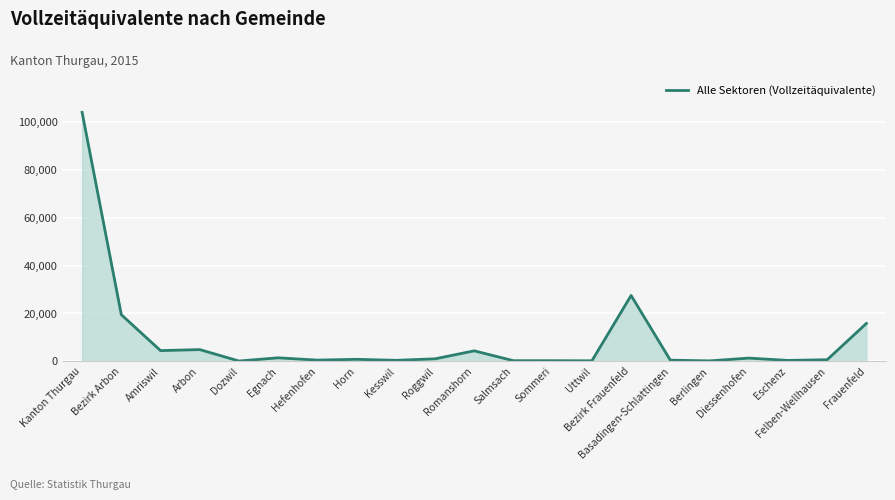

Which has a higher value, Egnach or Kesswil?

Egnach